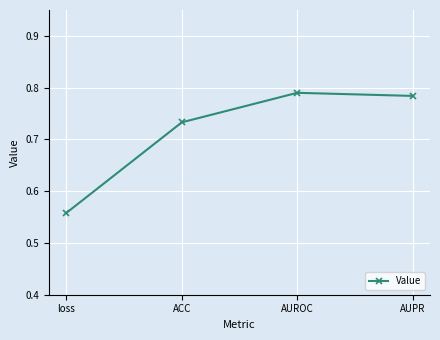

How many interior local peaks (higher than both neighbors) does the data have?

1